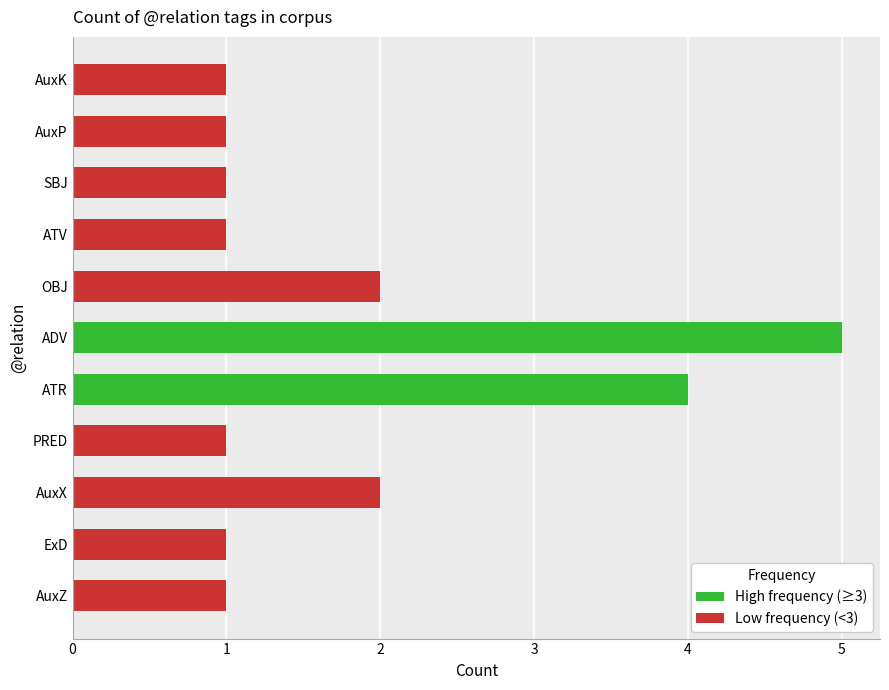

The value at ATR is 4. True or false?

False